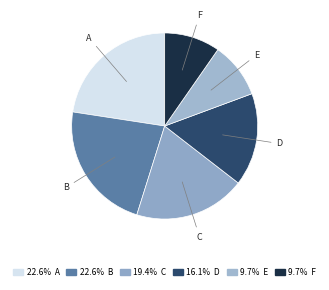

Count the number of slices in the pie.

6